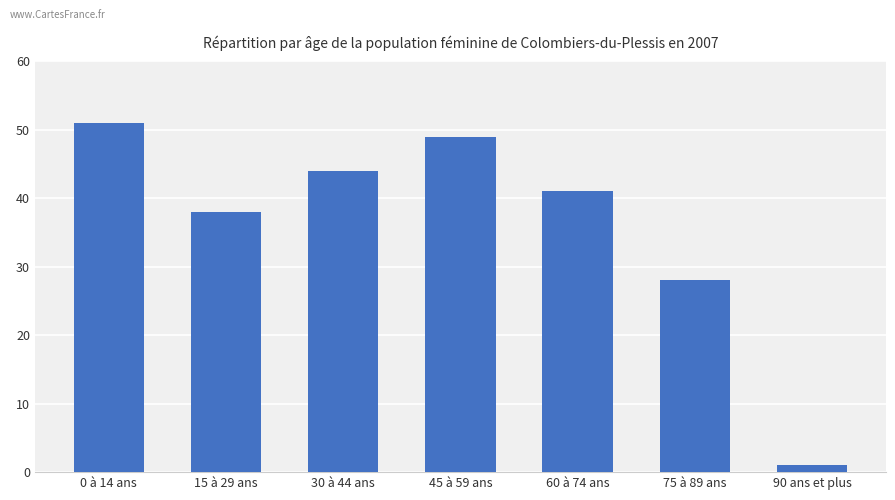

The value at 60 à 74 ans is 15. True or false?

False